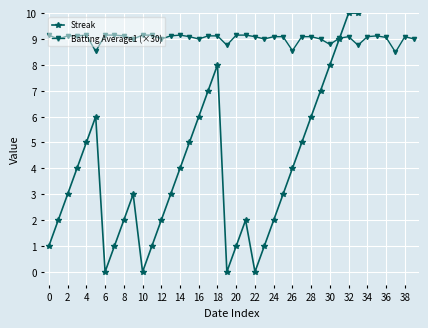

What is the difference between the Streak values at 36 and 35?

1.0